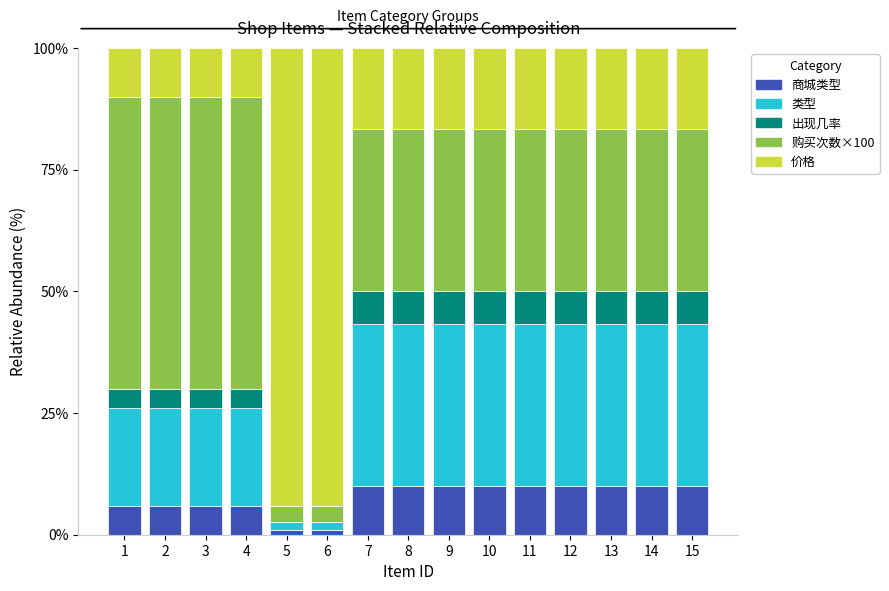

Are the bars horizontal?

No